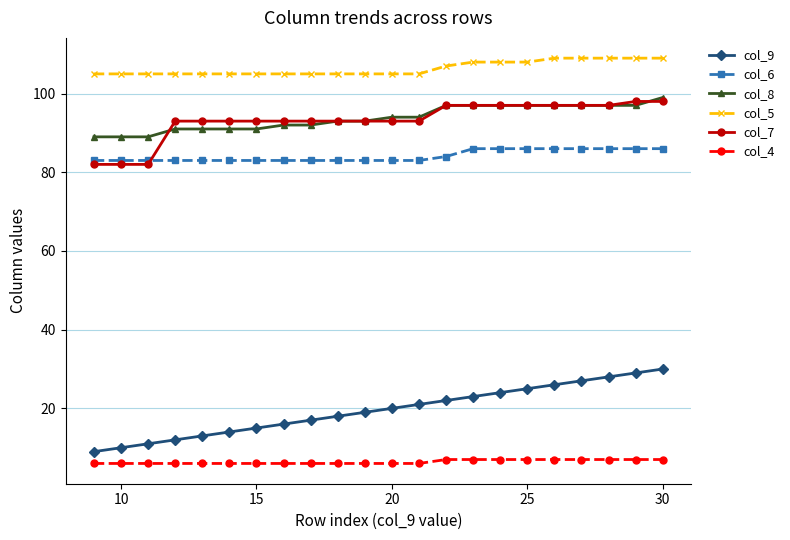

What is the maximum value for col_8?

99